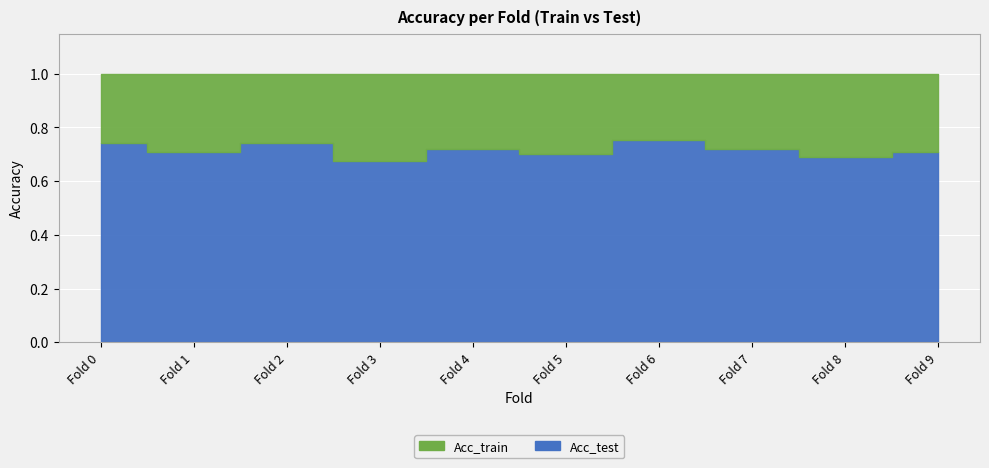

True or false: Acc_train and Acc_test intersect in this chart.

False